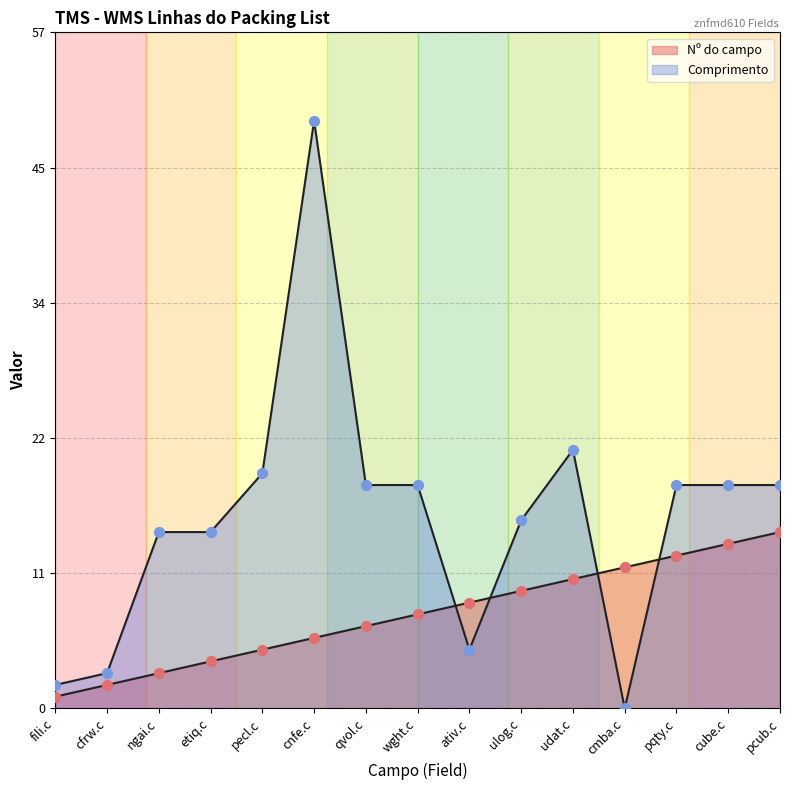

At which category is the sum across all series the highest?

cnfe.c